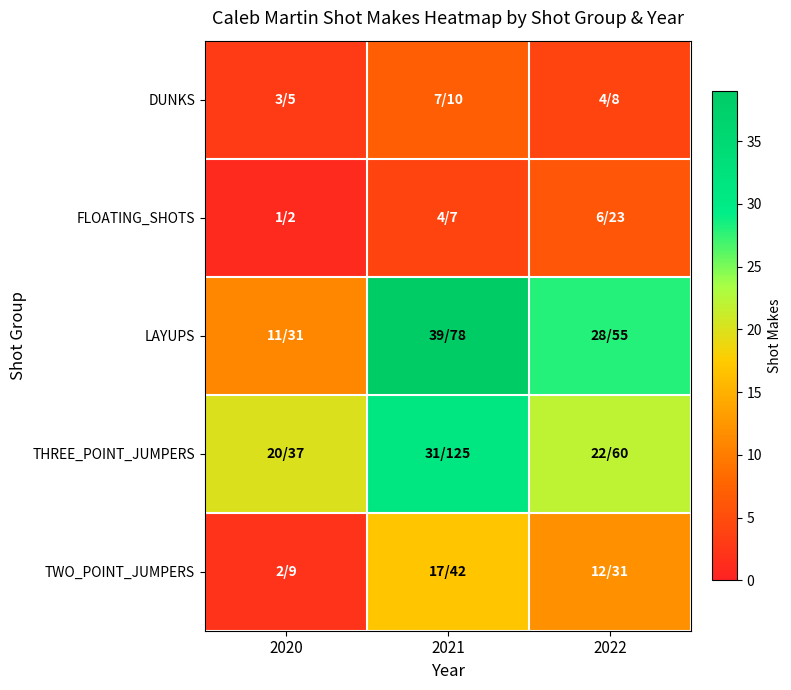

Reading left to right, list all the values displayed in this chart.

DUNKS: 2020=3	2021=7	2022=4
FLOATING_SHOTS: 2020=1	2021=4	2022=6
LAYUPS: 2020=11	2021=39	2022=28
THREE_POINT_JUMPERS: 2020=20	2021=31	2022=22
TWO_POINT_JUMPERS: 2020=2	2021=17	2022=12